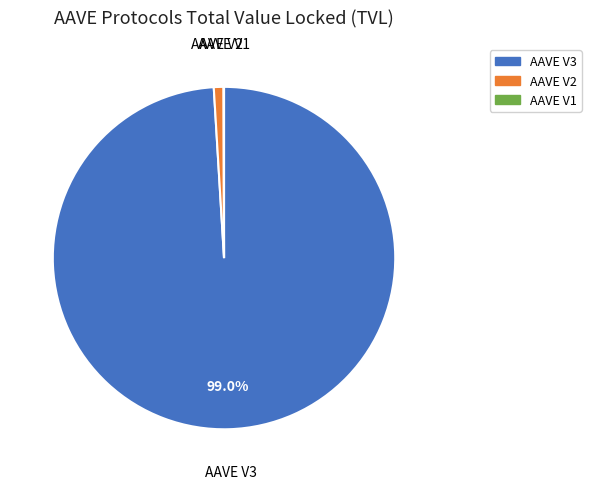

Which category has the biggest portion of the pie?

AAVE V3